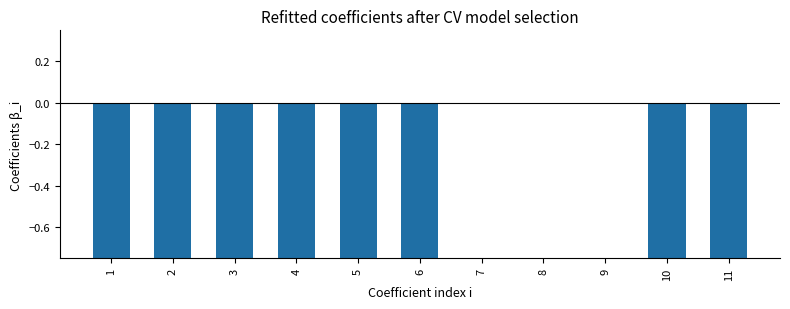

What is the value of the 5th bar from the left?

-21.6